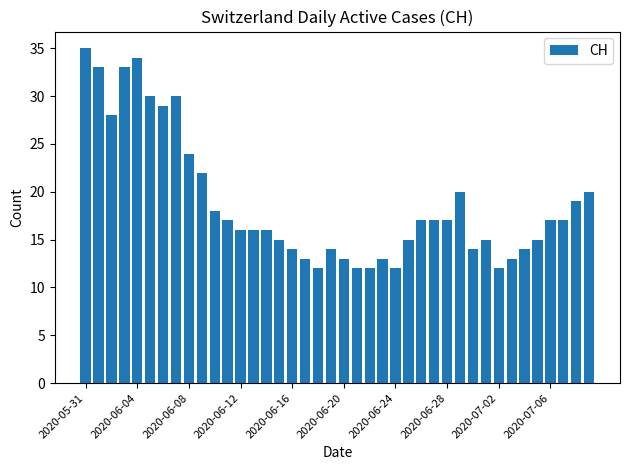

What is the value of the 27th bar from the left?

17